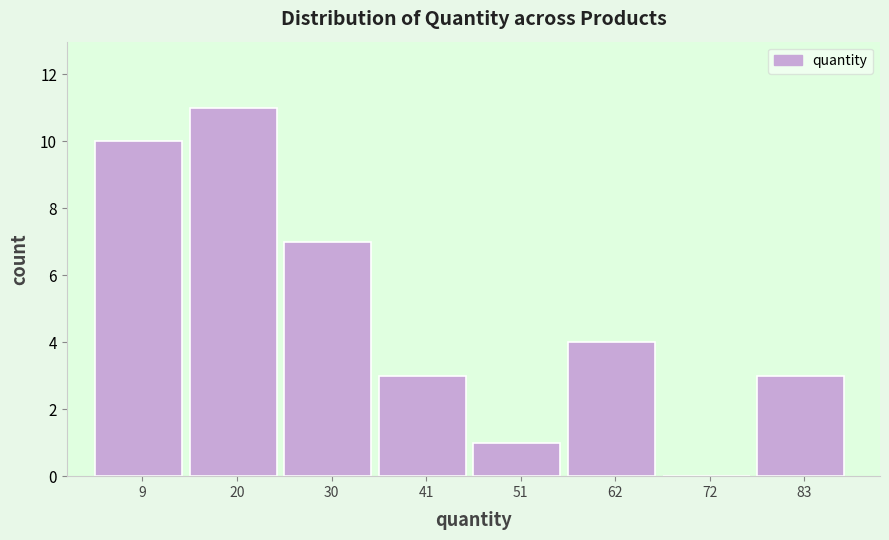

Which range on the x-axis has the tallest bar?

14.5 to 25.0